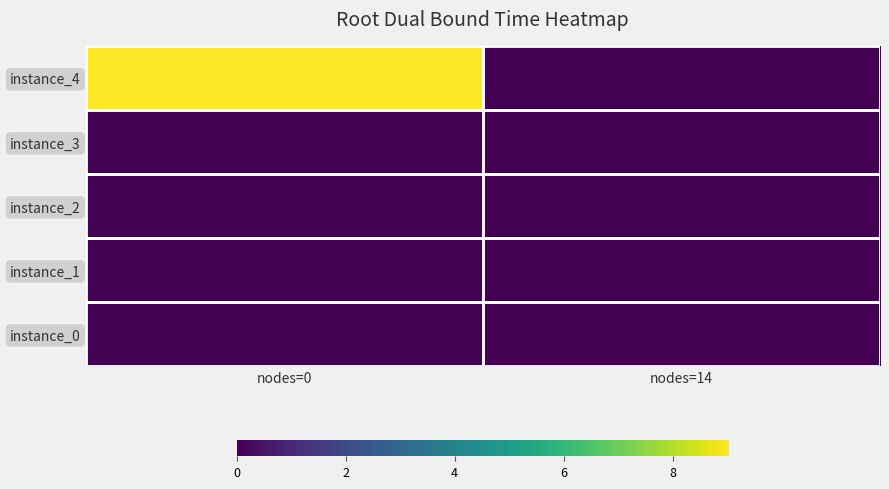

List the series in order of their peak value, lowest first.

instance_1, instance_0, instance_3, instance_2, instance_4